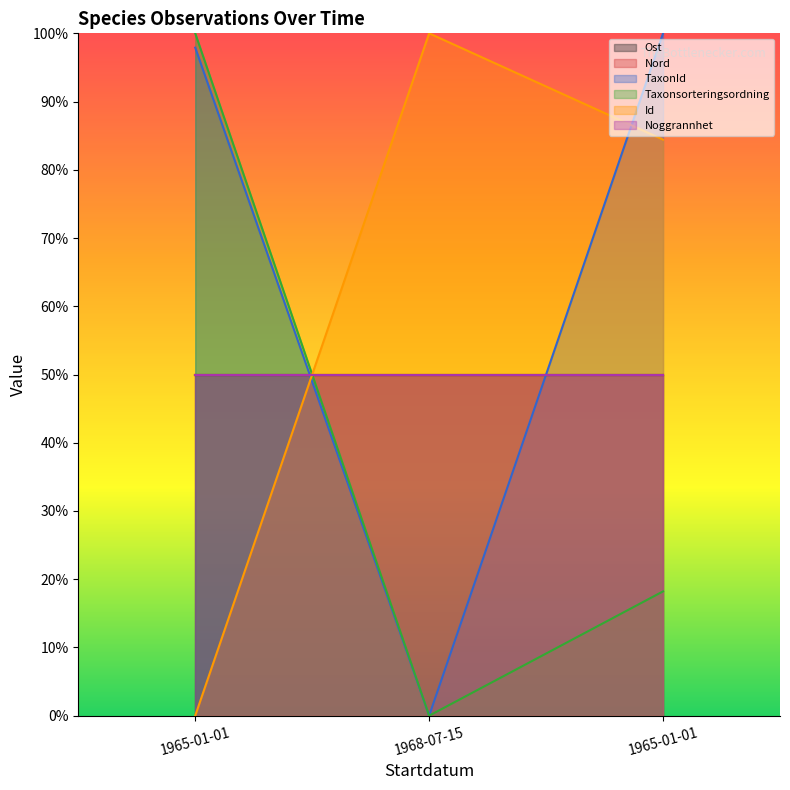

Reading left to right, what are all the values shown in this chart?

TaxonId: 97.9	0.0	100.0
Taxonsorteringsordning: 100.0	0.0	18.2
Id: 0.0	100.0	84.4